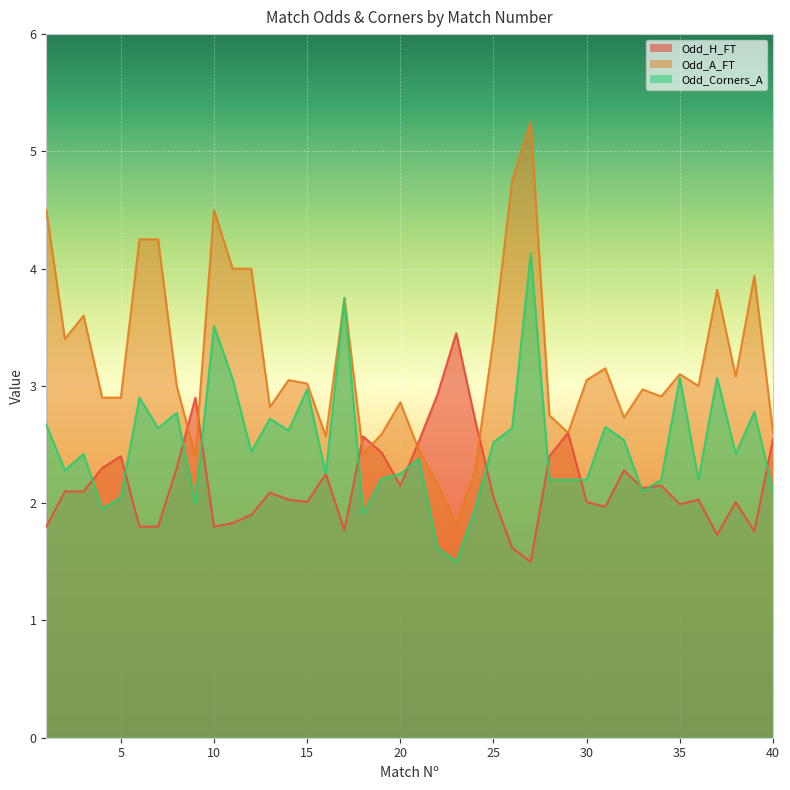

At which category does Odd_Corners_A reach its first local peak?

3